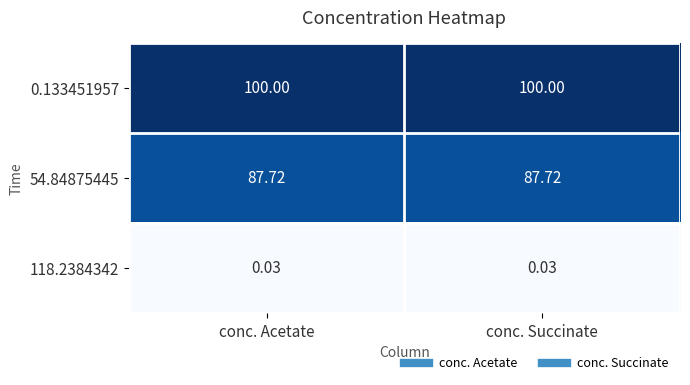

What is the greatest value displayed?

100.0